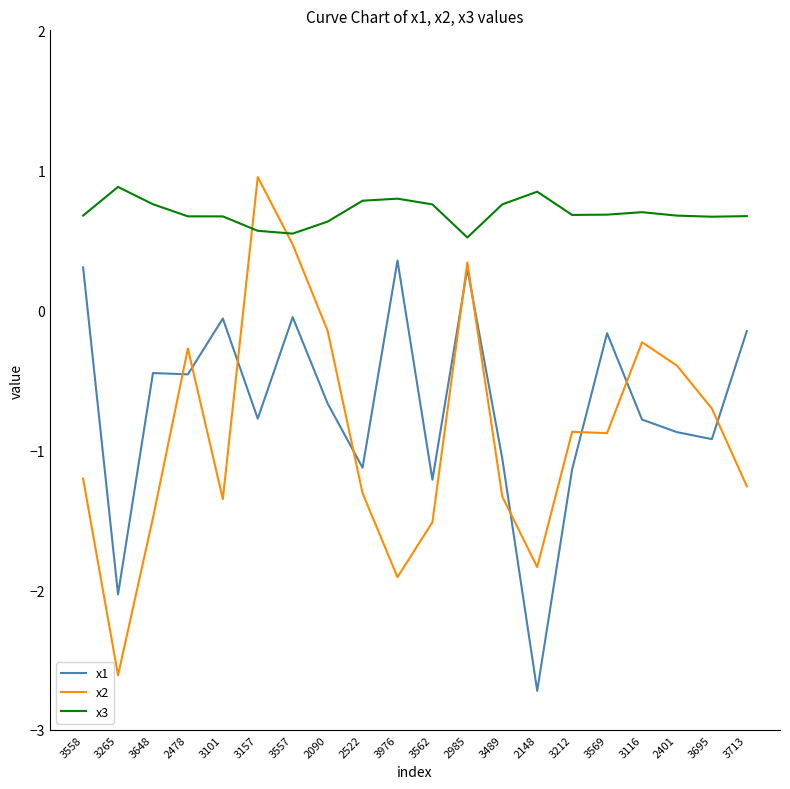

What is the difference between the x1 values at 3157 and 3265?

1.3